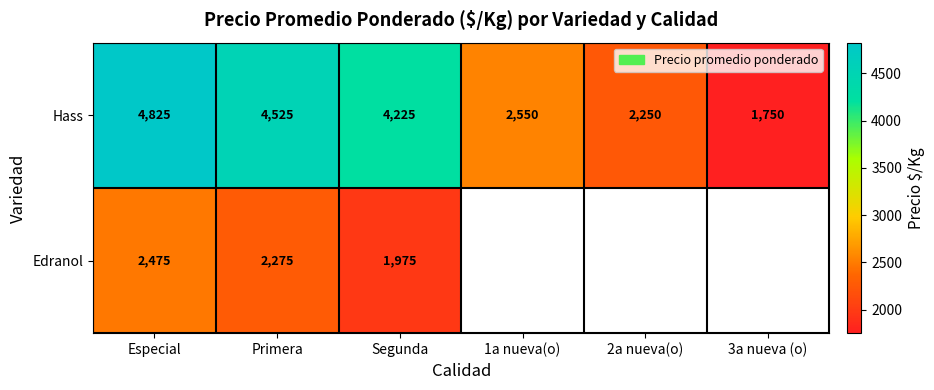

The Edranol series shows 3052 at Segunda. True or false?

False